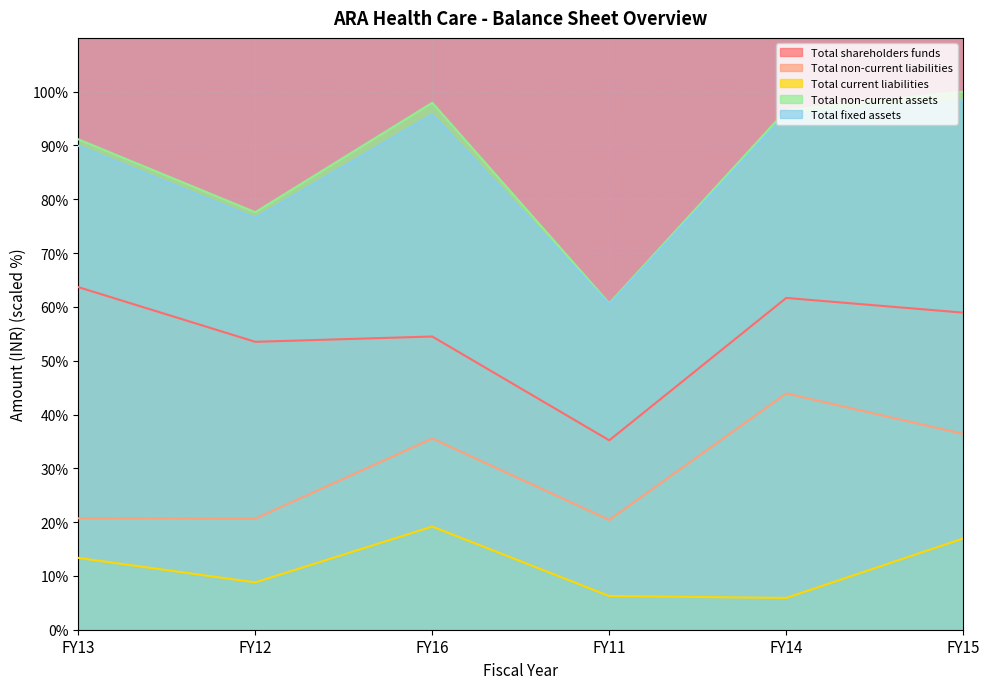

Reading left to right, extract all data points from this chart.

Total shareholders funds: FY13=63.7	FY12=53.5	FY16=54.5	FY11=35.2	FY14=61.7	FY15=58.9
Total non-current liabilities: FY13=20.7	FY12=20.6	FY16=35.5	FY11=20.4	FY14=43.9	FY15=36.4
Total current liabilities: FY13=13.4	FY12=8.8	FY16=19.2	FY11=6.3	FY14=5.9	FY15=17.0
Total non-current assets: FY13=91.1	FY12=77.6	FY16=97.9	FY11=60.7	FY14=96.6	FY15=100.0
Total fixed assets: FY13=89.9	FY12=76.5	FY16=95.8	FY11=60.5	FY14=95.9	FY15=98.3